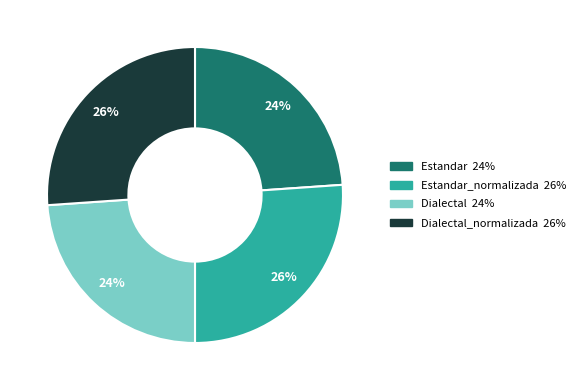

Is there a majority slice in this chart?

No